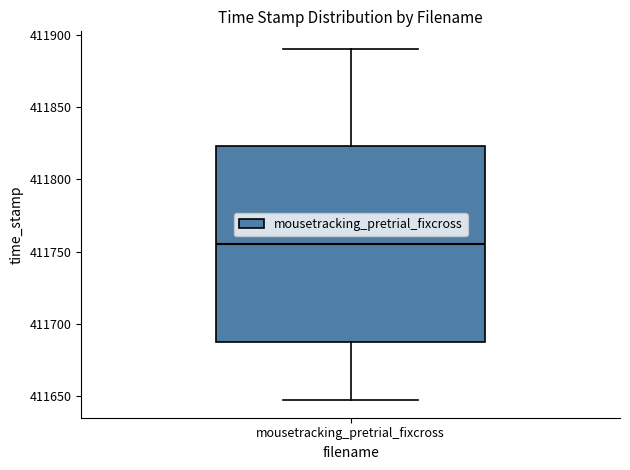

Where does the median line of the box for mousetracking_pretrial_fixcross sit on the y-axis? The values are not printed on the chart, so give them approximately, as read against the axis.

411755